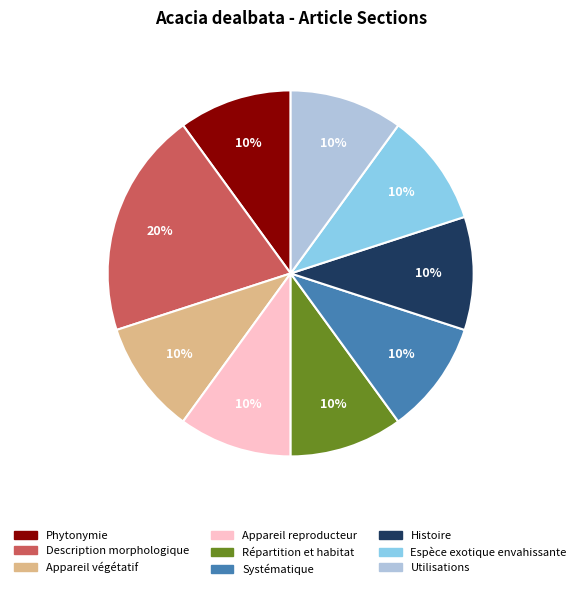

Do Appareil reproducteur and Phytonymie together represent more than half of the pie?

No